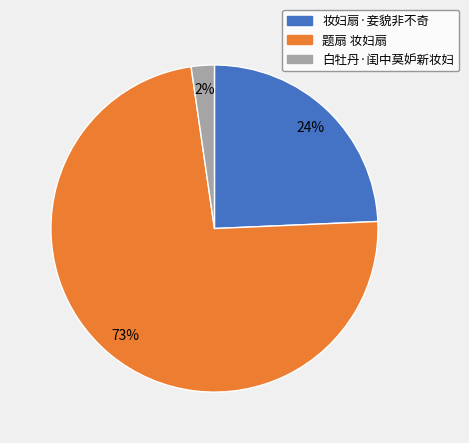

Approximately how many times larger is the value at 题扇 妆妇扇 compared to 妆妇扇·妾貌非不奇?

3.0